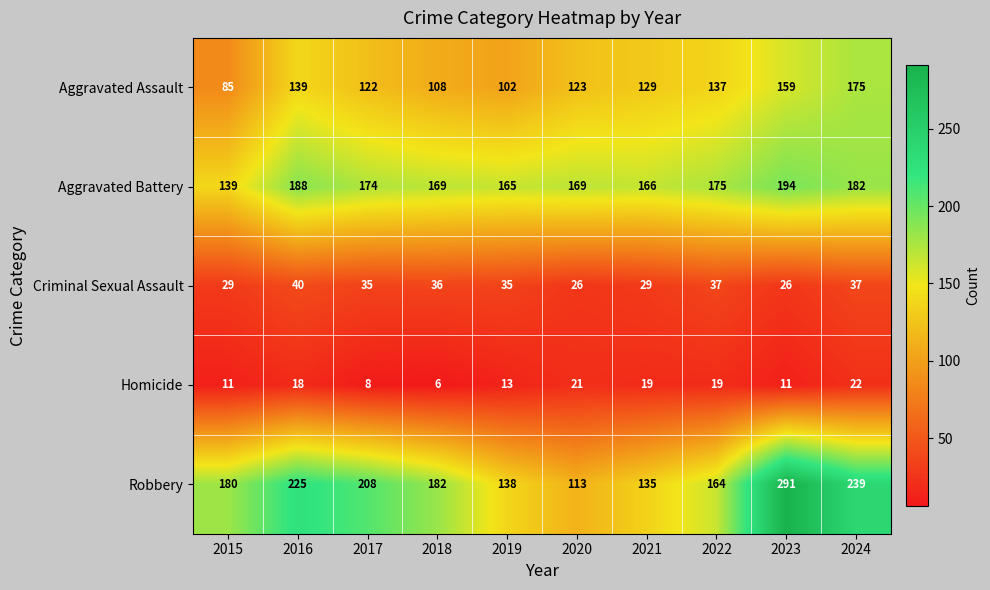

The value of Homicide at 2017 is 8. True or false?

True